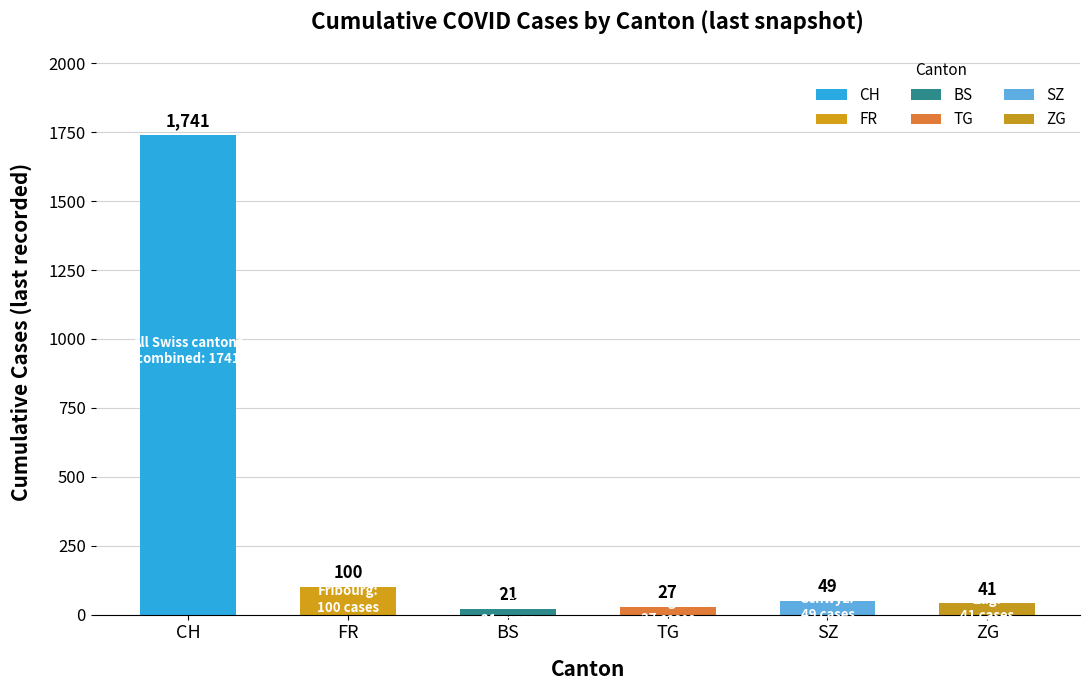

Which has a higher value, 29 or 17?

29